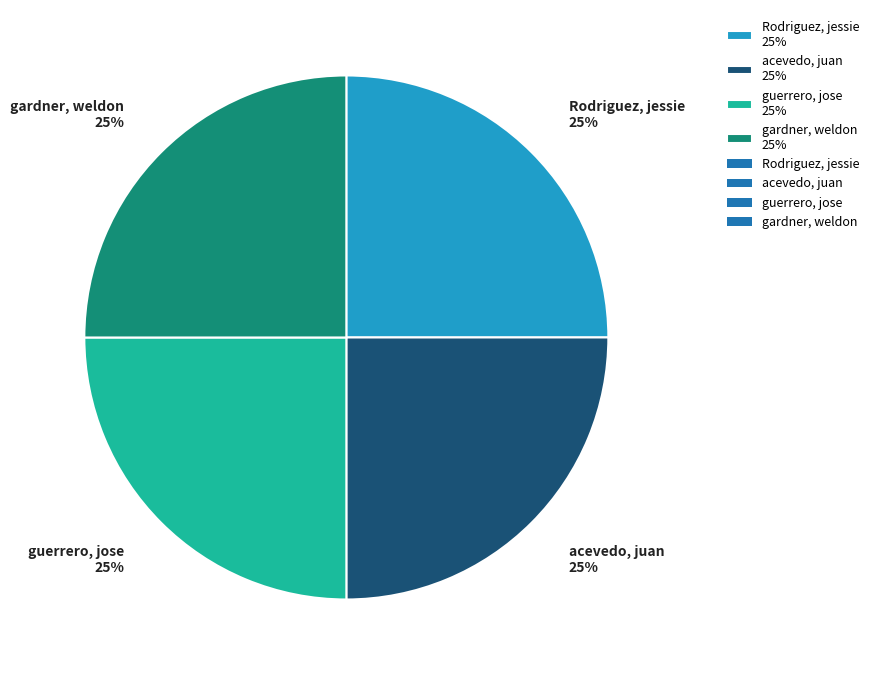

Count the number of slices in the pie.

4